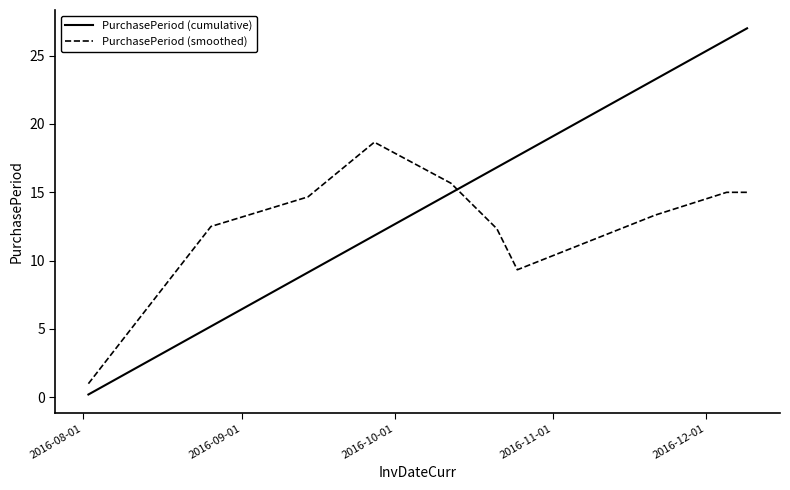

What is the greatest value displayed?

27.0